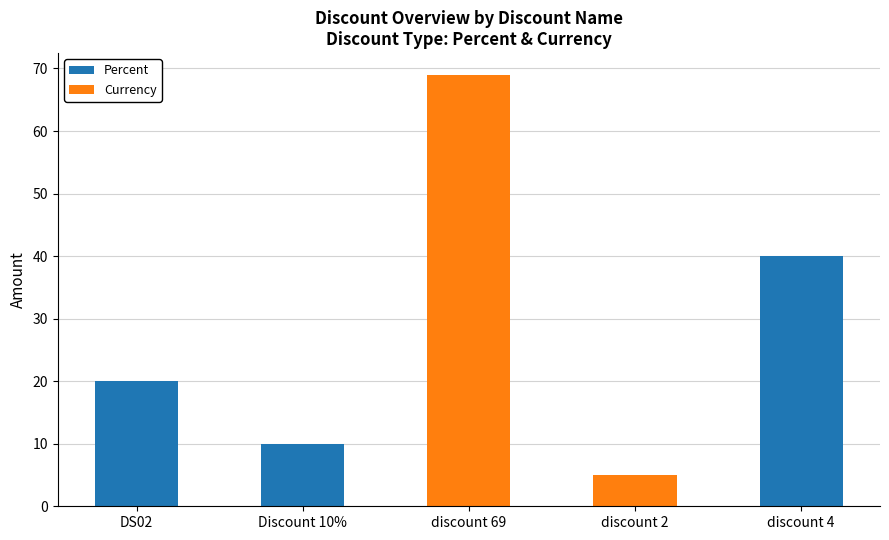

True or false: Percent has a value of 20 at DS02.

True